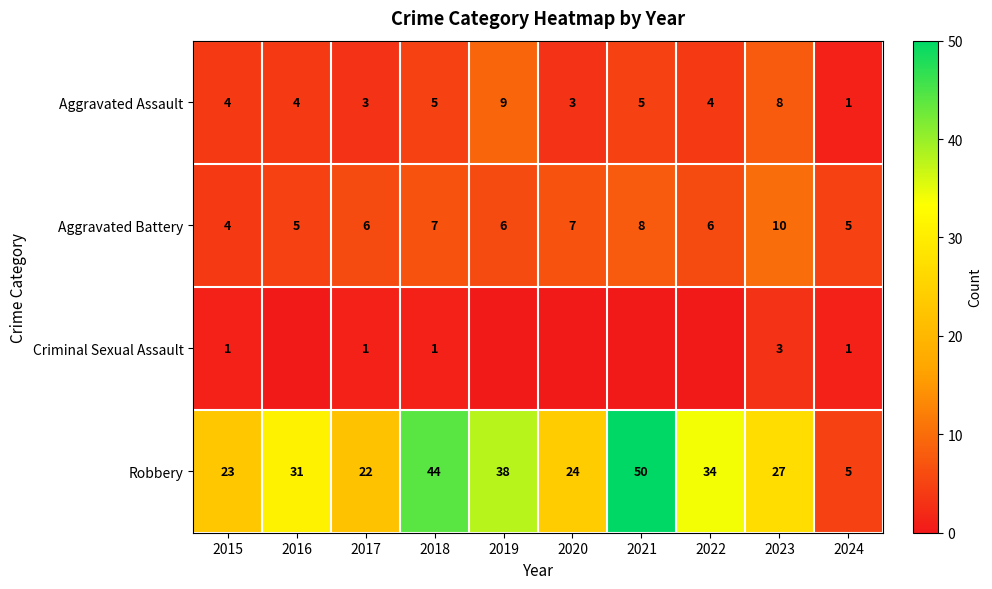

Read the Aggravated Battery value at 2020.

7